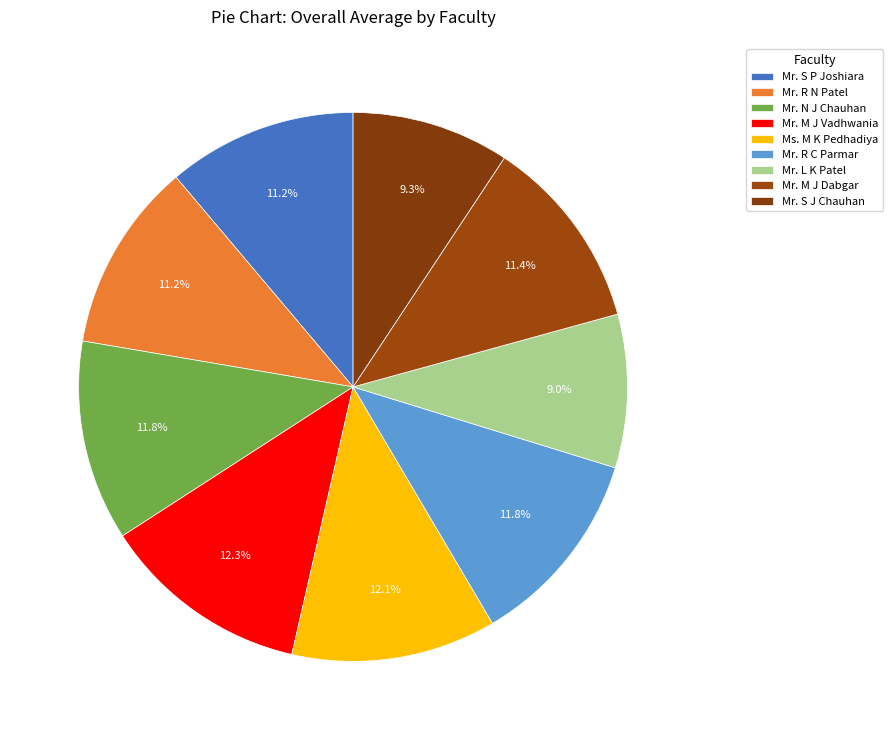

Which has a higher value, Mr. R C Parmar or Ms. M K Pedhadiya?

Ms. M K Pedhadiya